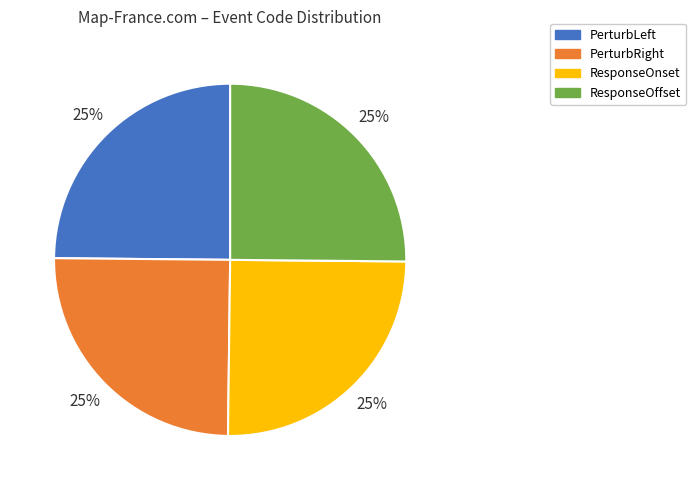

Is there any slice that represents more than half of the pie?

No